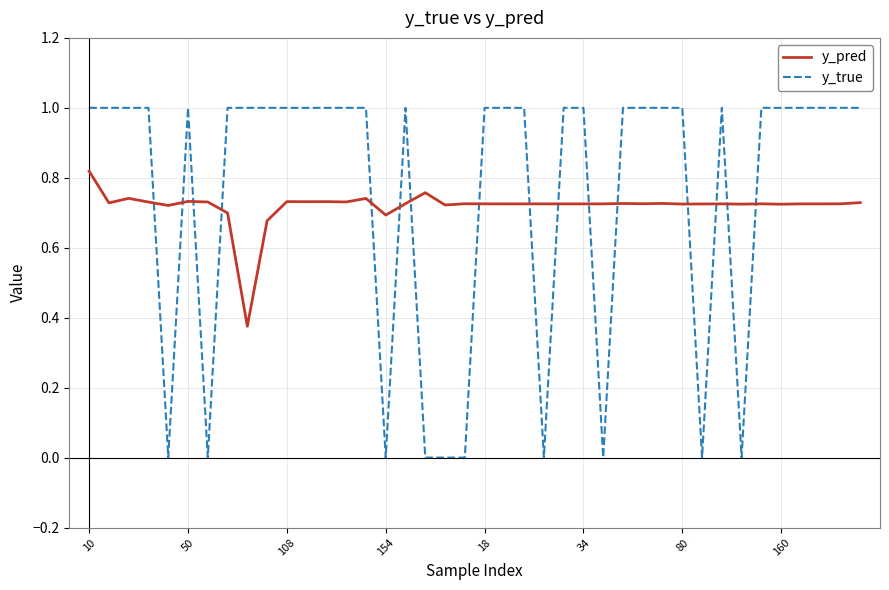

How many y_true values are between 1 and 2?

30